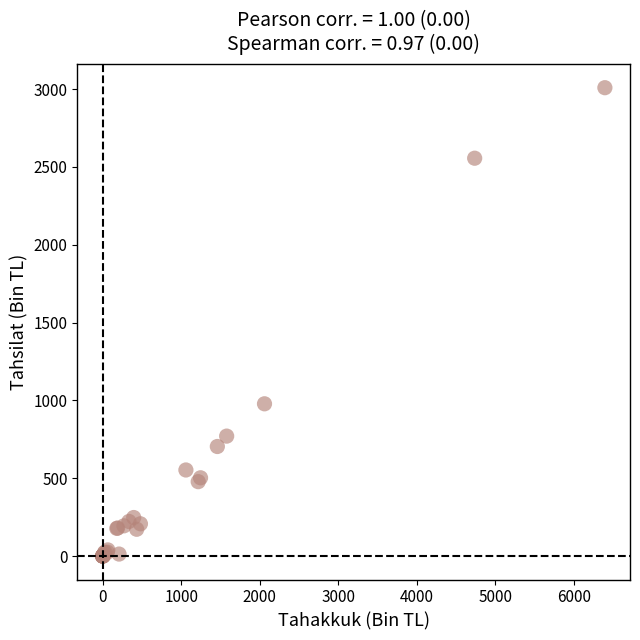

What Y value in the scatter plot is closest to 1504?

978.4